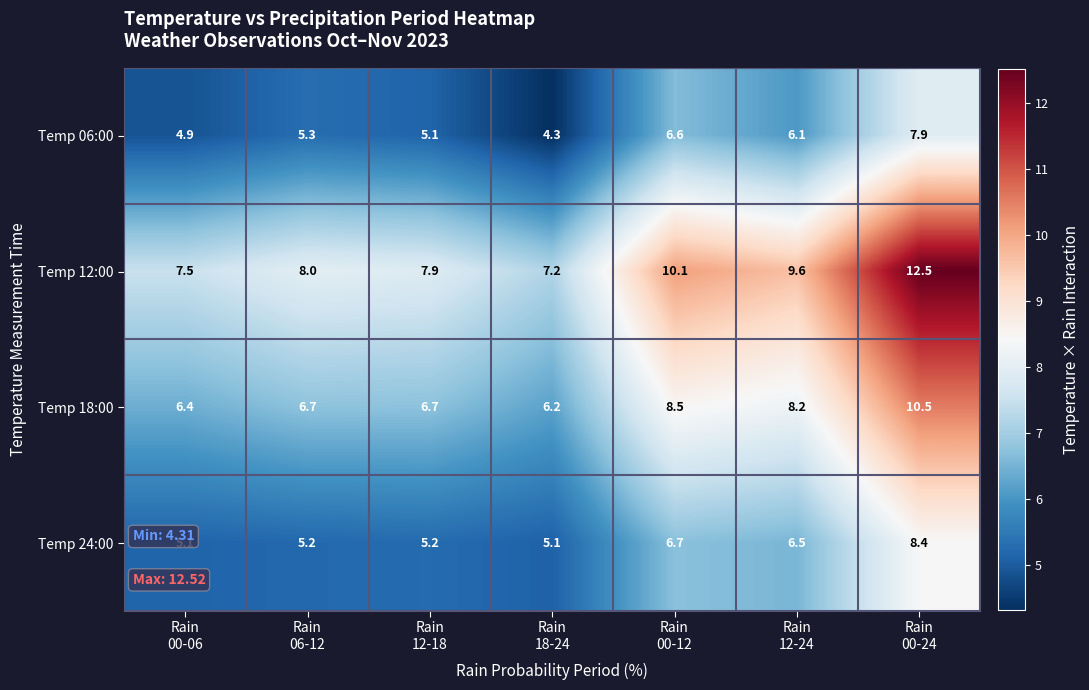

List the series in order of their peak value, highest first.

Temp 12:00, Temp 18:00, Temp 24:00, Temp 06:00